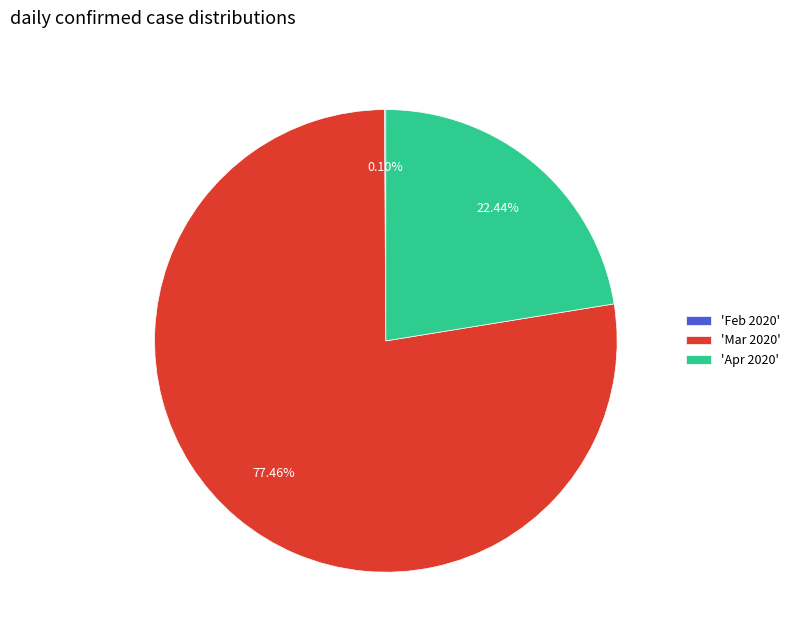

Approximately how many times larger is the value at 'Mar 2020' compared to 'Apr 2020'?

3.5